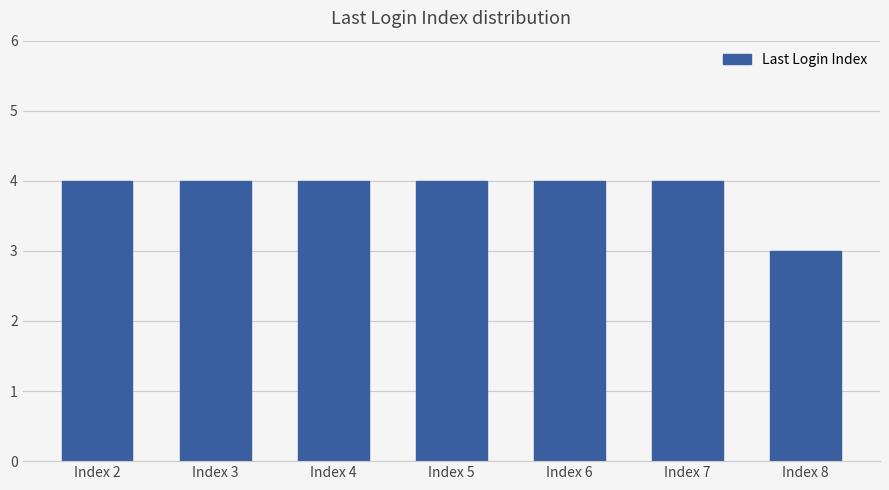

Approximately how many times larger is the value at Index 5 compared to Index 8?

1.3